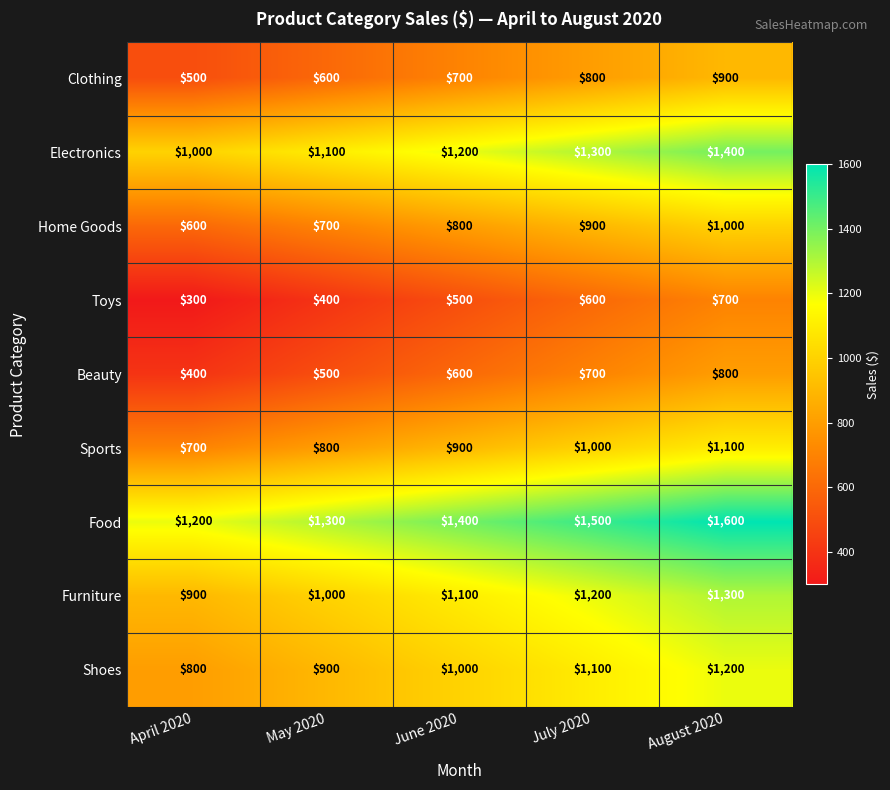

Is the value of Electronics at June 2020 greater than the value of Furniture at April 2020?

Yes